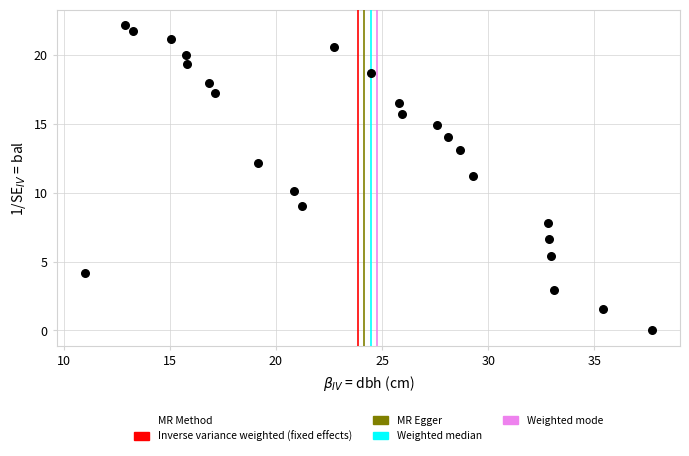

What is the range of X values (max minus min)?

26.7